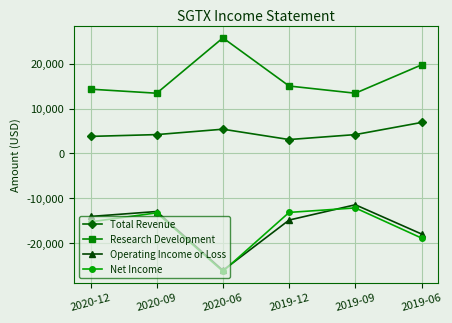

Read the Total Revenue value at 2019-12, to the nearest 100.

3100